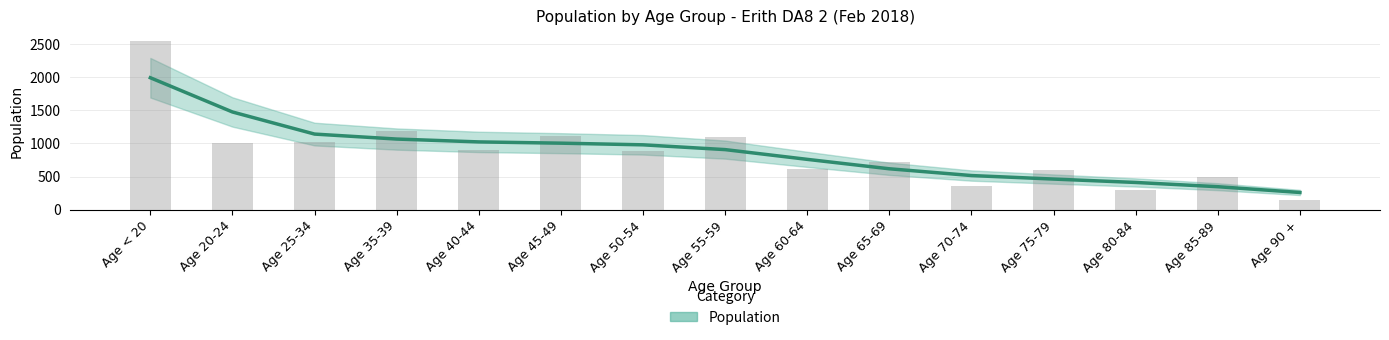

Are the bars horizontal?

No